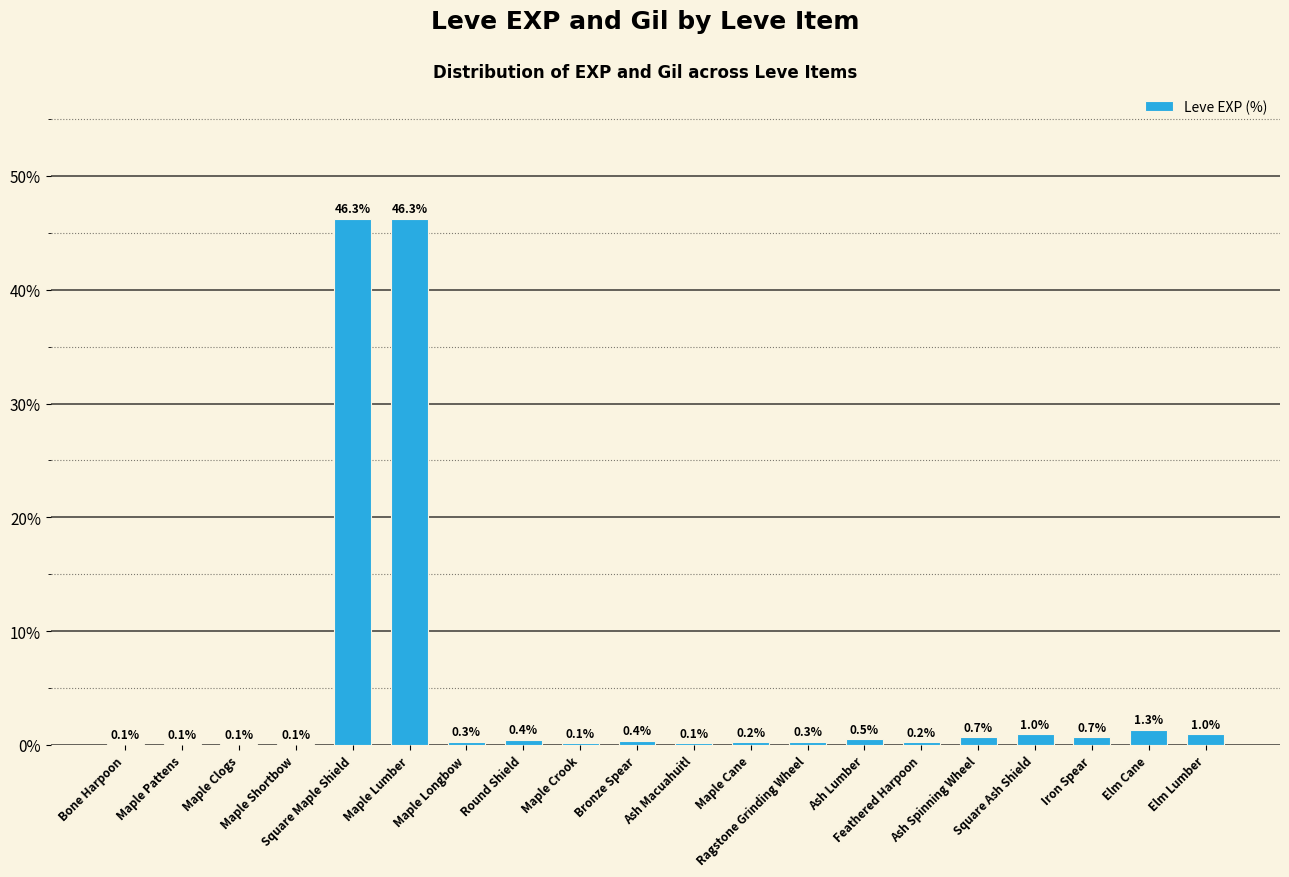

What is the maximum value shown in the chart?

46.3